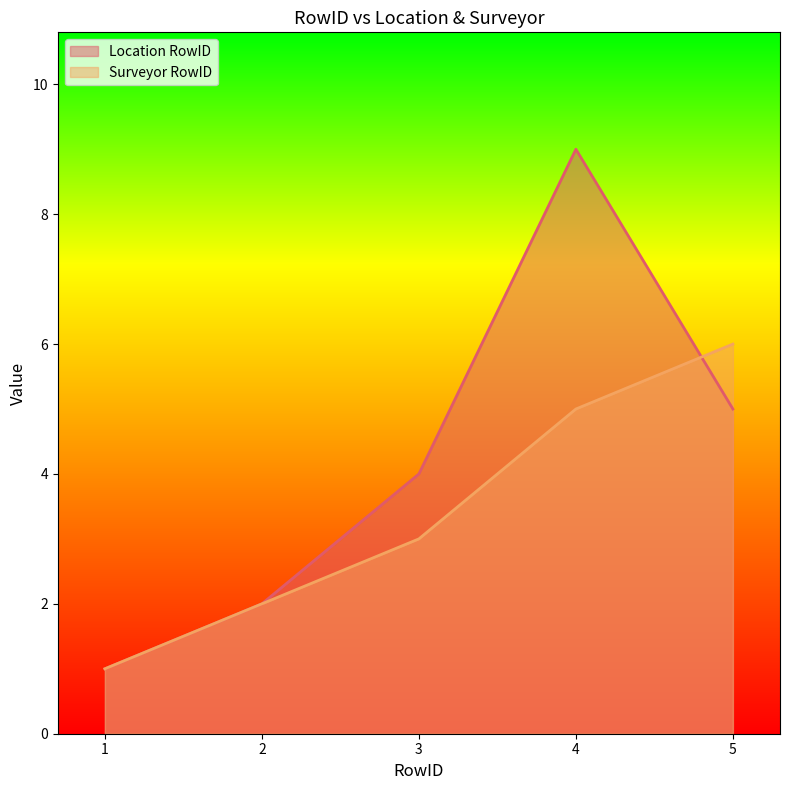

What is the value of the Surveyor RowID point at the 2nd from the left?

2